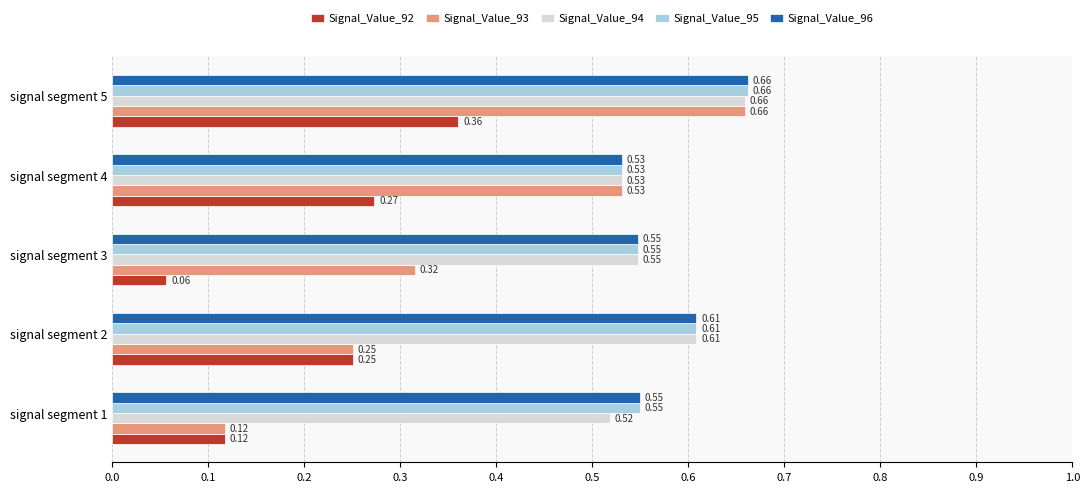

Which series has the largest range (max minus min)?

Signal_Value_93